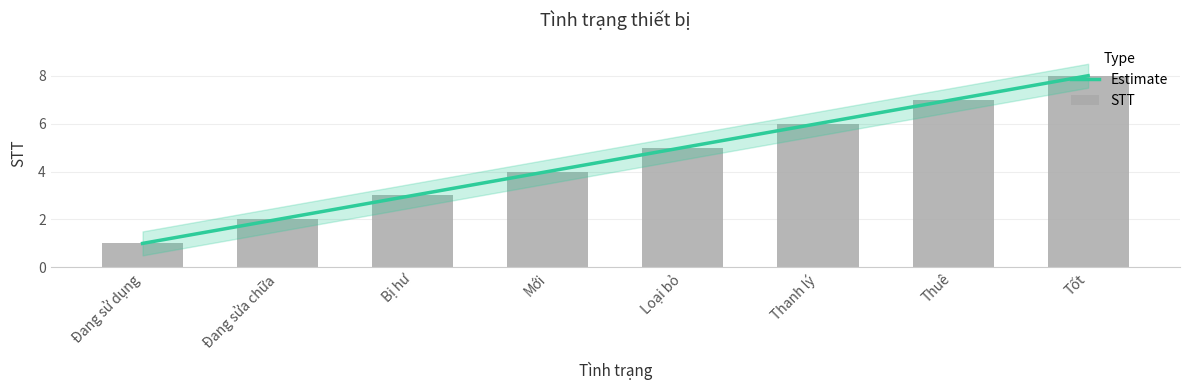

What is the sum of the values at Loại bỏ and Mới?

9